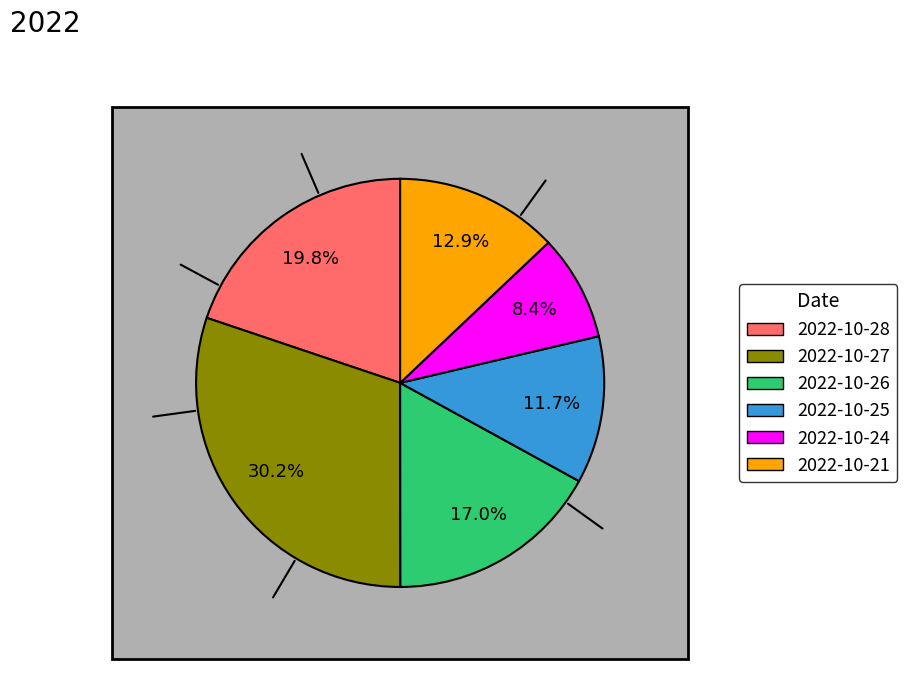

Count the number of slices in the pie.

6